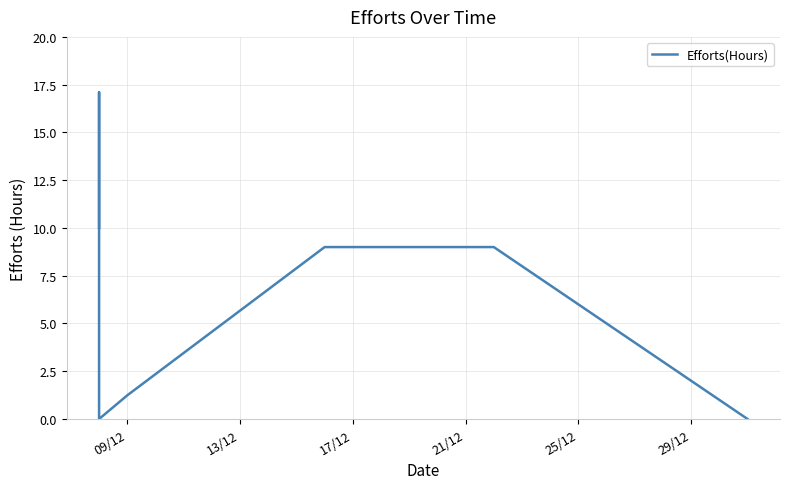

What is the difference between the maximum and minimum values?

17.1